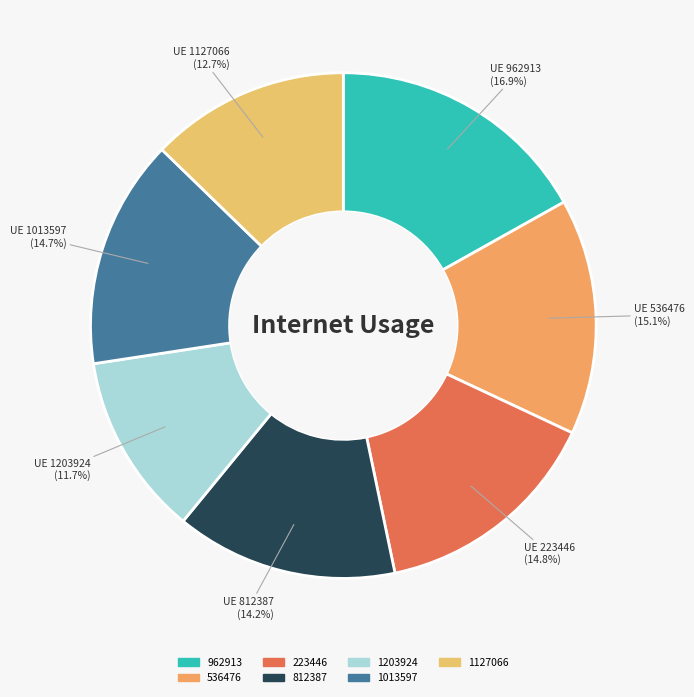

To the nearest percent, what is the combined percentage of 1127066 and 812387?

27%